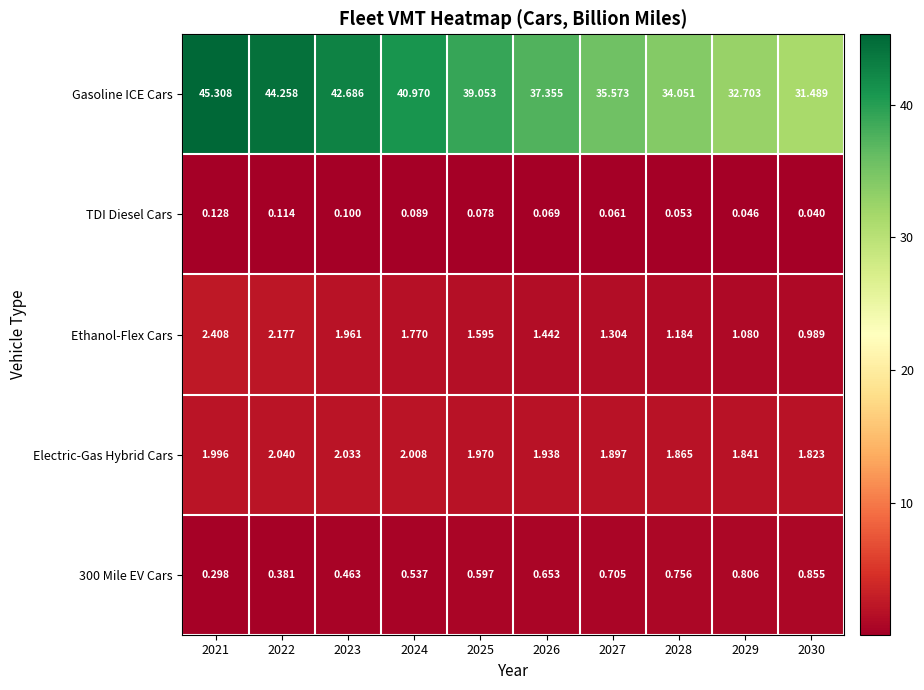

At 2028, list the series in order from largest to smallest.

Gasoline ICE Cars, Electric-Gas Hybrid Cars, Ethanol-Flex Cars, 300 Mile EV Cars, TDI Diesel Cars